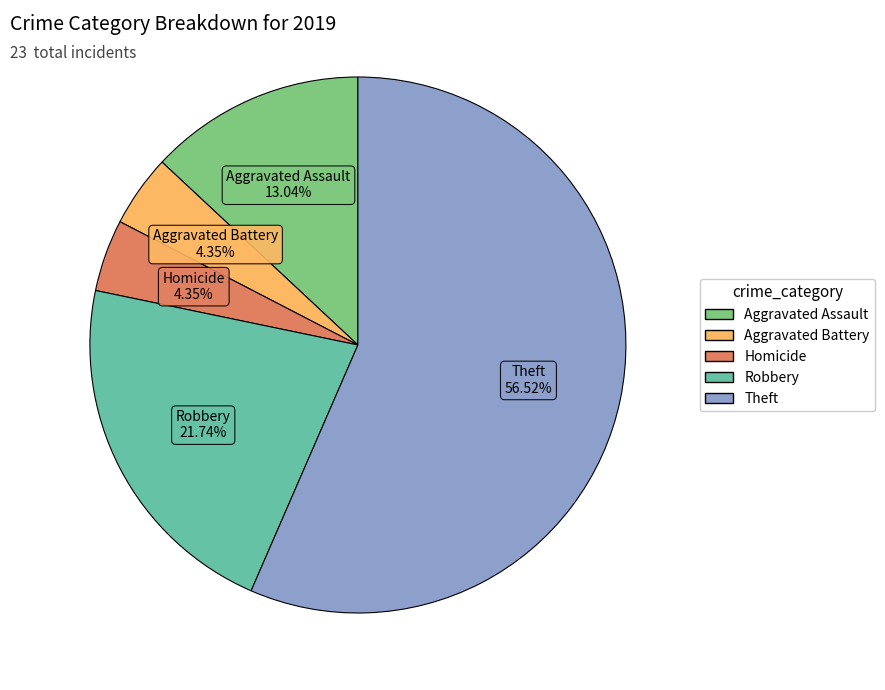

Is there a majority slice in this chart?

Yes